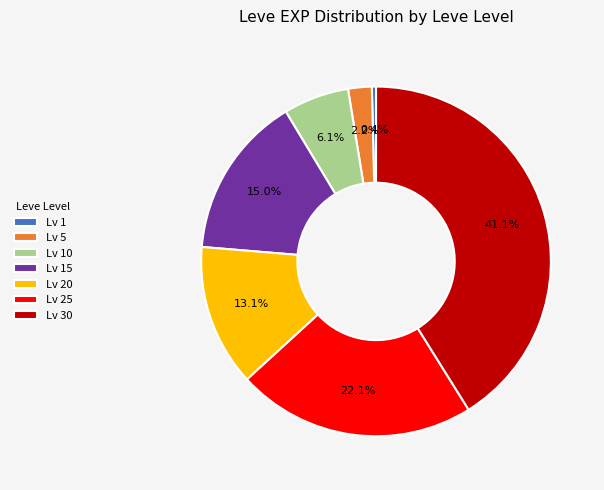

Is there any slice that represents more than half of the pie?

No